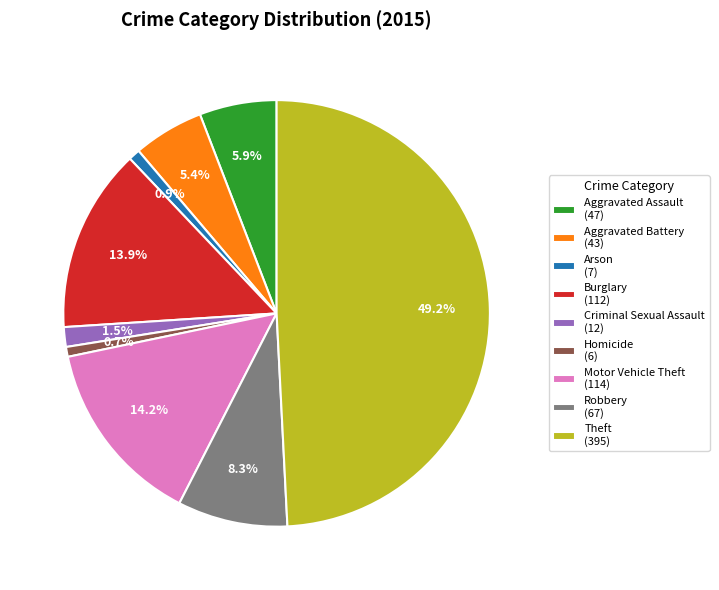

Count the number of slices in the pie.

9